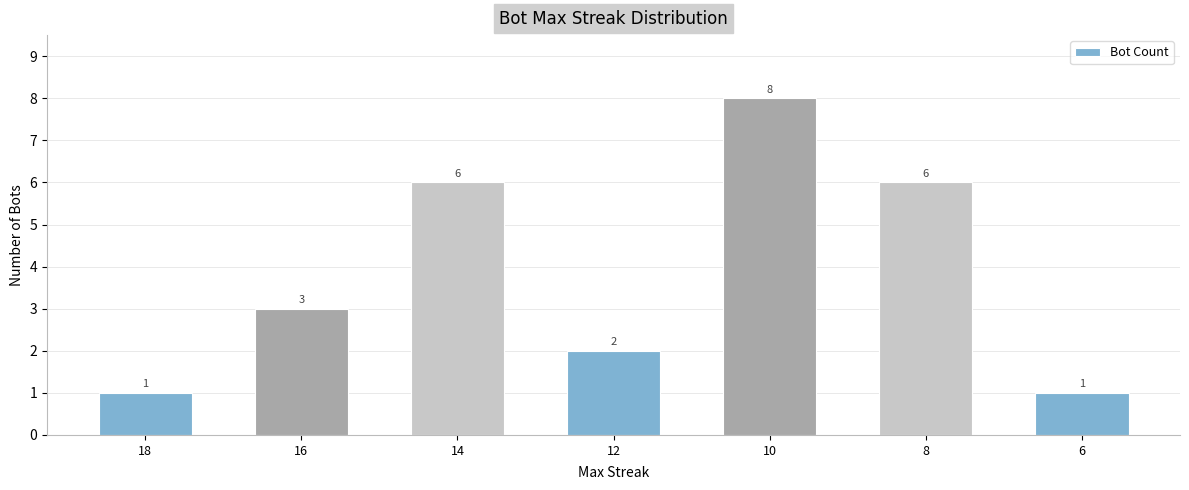

Which has a higher value, 14 or 16?

14